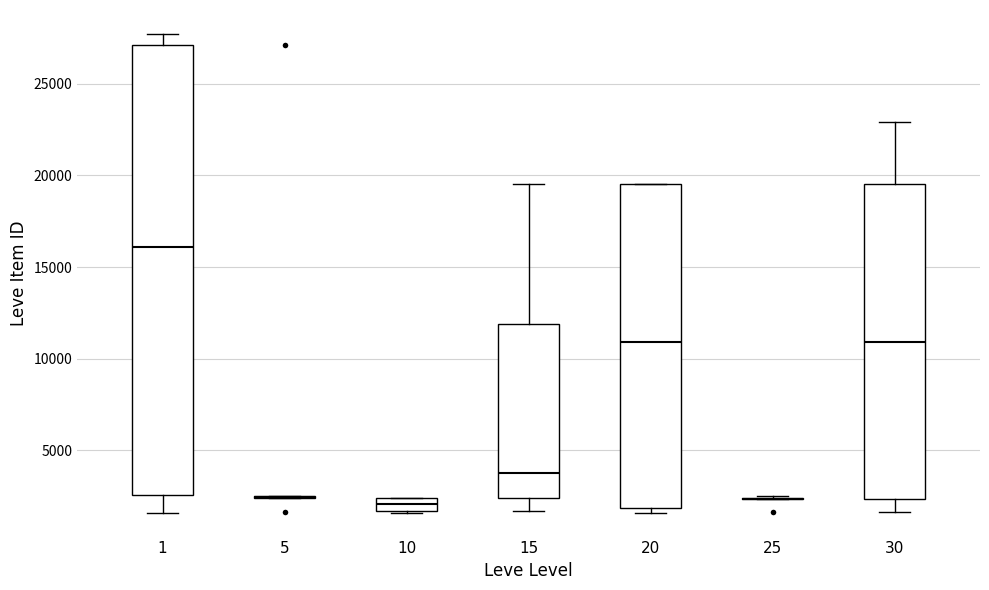

Where does the upper whisker of the box at x = 15 end on the y-axis? The values are not printed on the chart, so give them approximately, as read against the axis.

19500